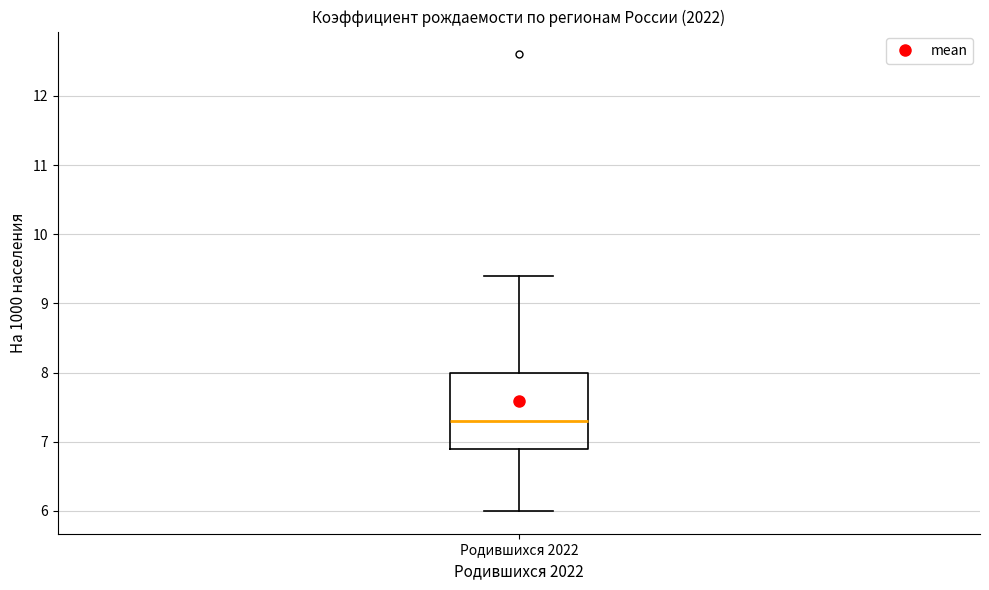

Read this box plot against the y-axis: the position of the median line, the range covered by the box, and the ends of both whiskers. The values are not printed on the chart, so give them approximately, as read against the axis.

median 7.3, box 6.9 to 8.0, whiskers 6.0 to 9.4